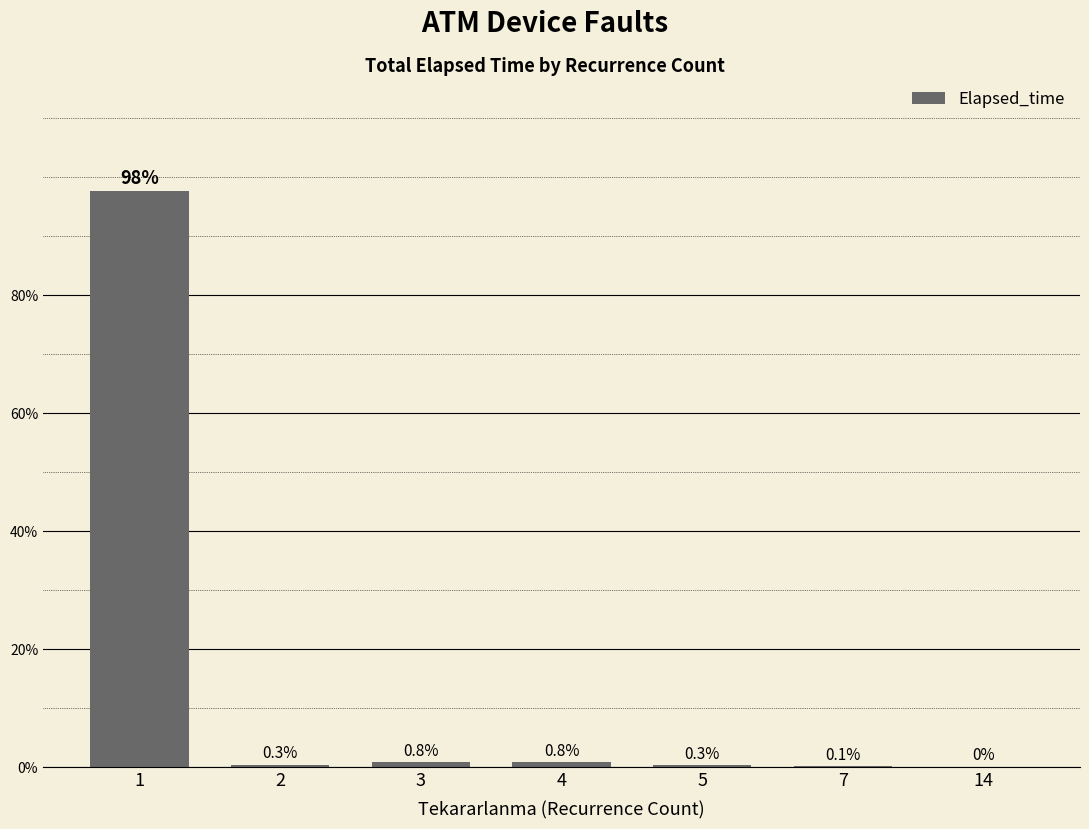

Reading right to left, transcribe all the data shown in this chart.

14=0.0	7=0.1	5=0.3	4=0.8	3=0.8	2=0.3	1=97.7